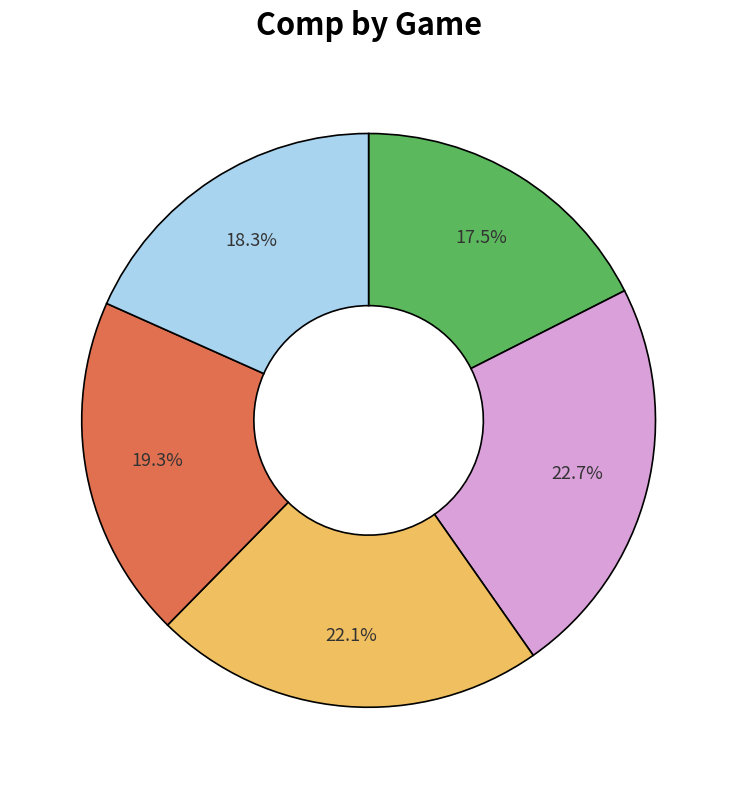

To the nearest percent, what is the difference between the largest and smallest slice percentages?

5%